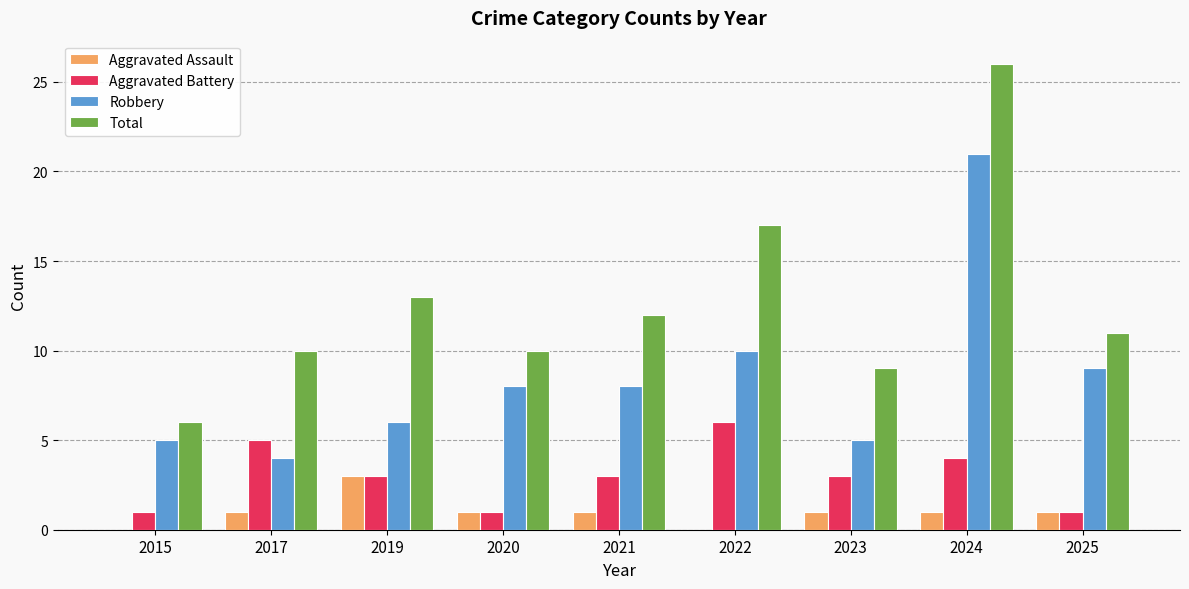

Which series has the largest total across all categories?

Total